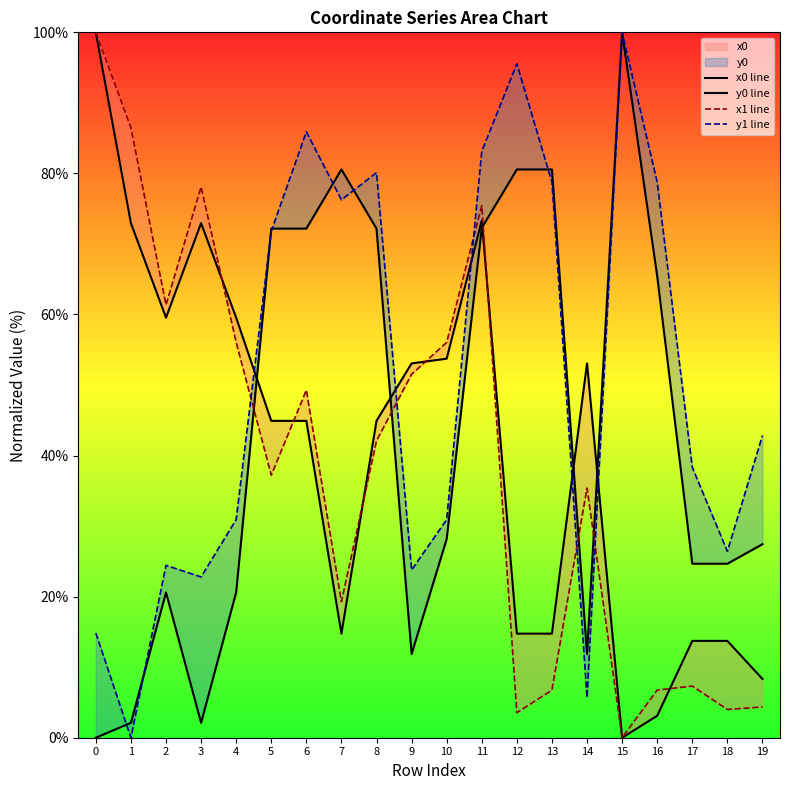

Reading left to right, what are all the values shown in this chart?

x0 line: 100.0	72.9	59.6	72.9	59.6	44.9	44.9	14.8	44.9	53.1	53.7	73.3	14.8	14.8	53.1	0.0	3.1	13.7	13.7	8.3
y0 line: 0.0	2.1	20.6	2.1	20.6	72.2	72.2	80.6	72.2	11.9	28.2	72.3	80.6	80.6	11.9	100.0	65.4	24.7	24.7	27.4
x1 line: 100.0	86.5	61.4	78.1	56.1	37.2	49.3	19.3	42.1	51.5	56.1	75.4	3.5	6.8	35.4	0.0	6.8	7.3	4.0	4.4
y1 line: 14.8	0.0	24.4	22.8	30.9	71.8	85.9	76.3	80.1	23.8	30.9	83.1	95.5	78.7	5.7	100.0	78.7	38.3	26.4	42.8